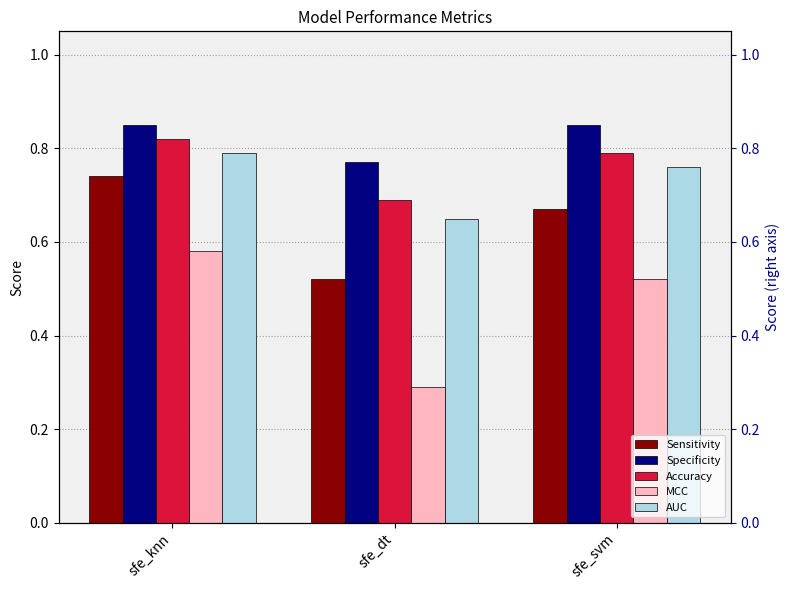

Which series has the widest spread of values?

MCC